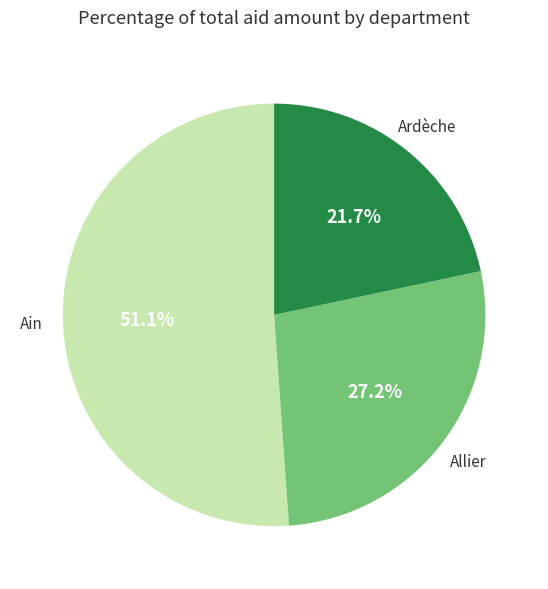

Is there a majority slice in this chart?

Yes